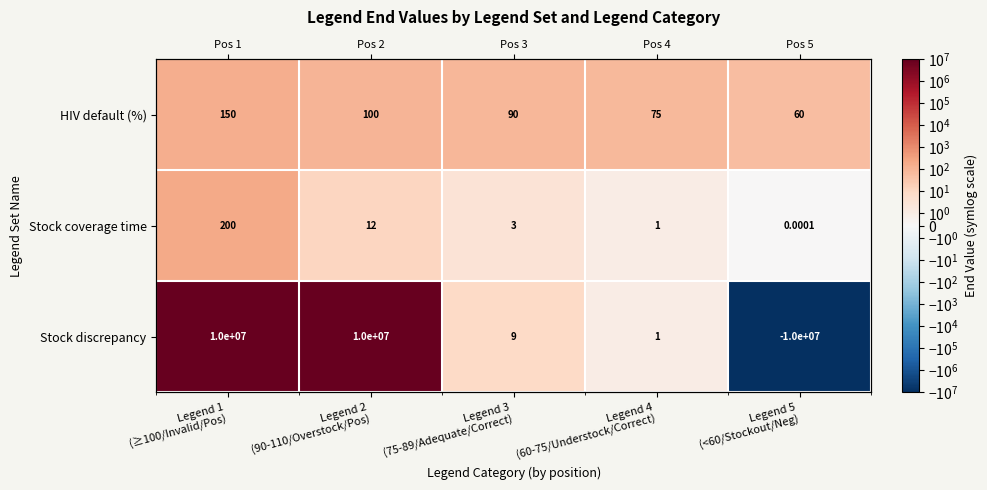

What is the sum of the Stock coverage time values at Legend 4 (60-75/Understock/Correct) and Legend 3 (75-89/Adequate/Correct)?

4.0